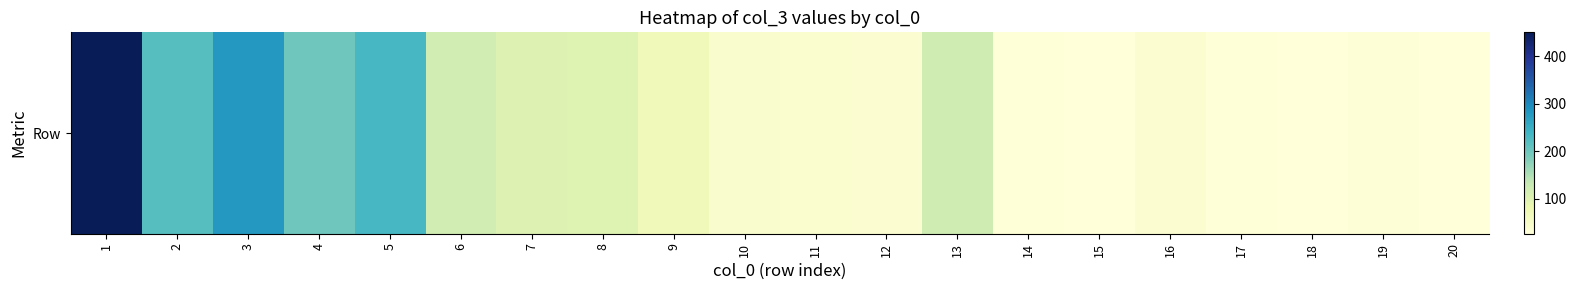

Where is the data nearest to the value 238?

5